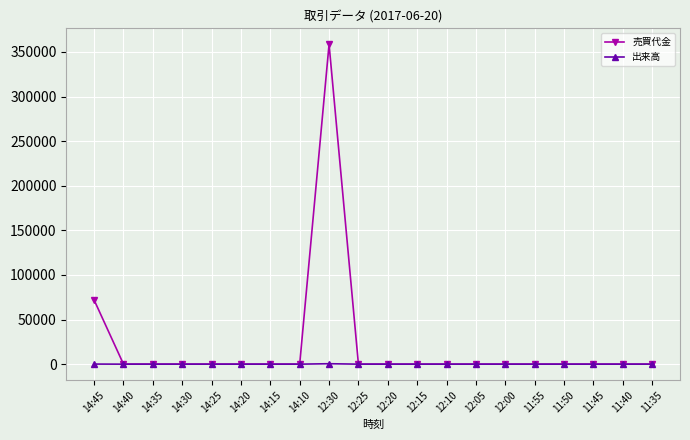

What is the greatest value displayed?

358500